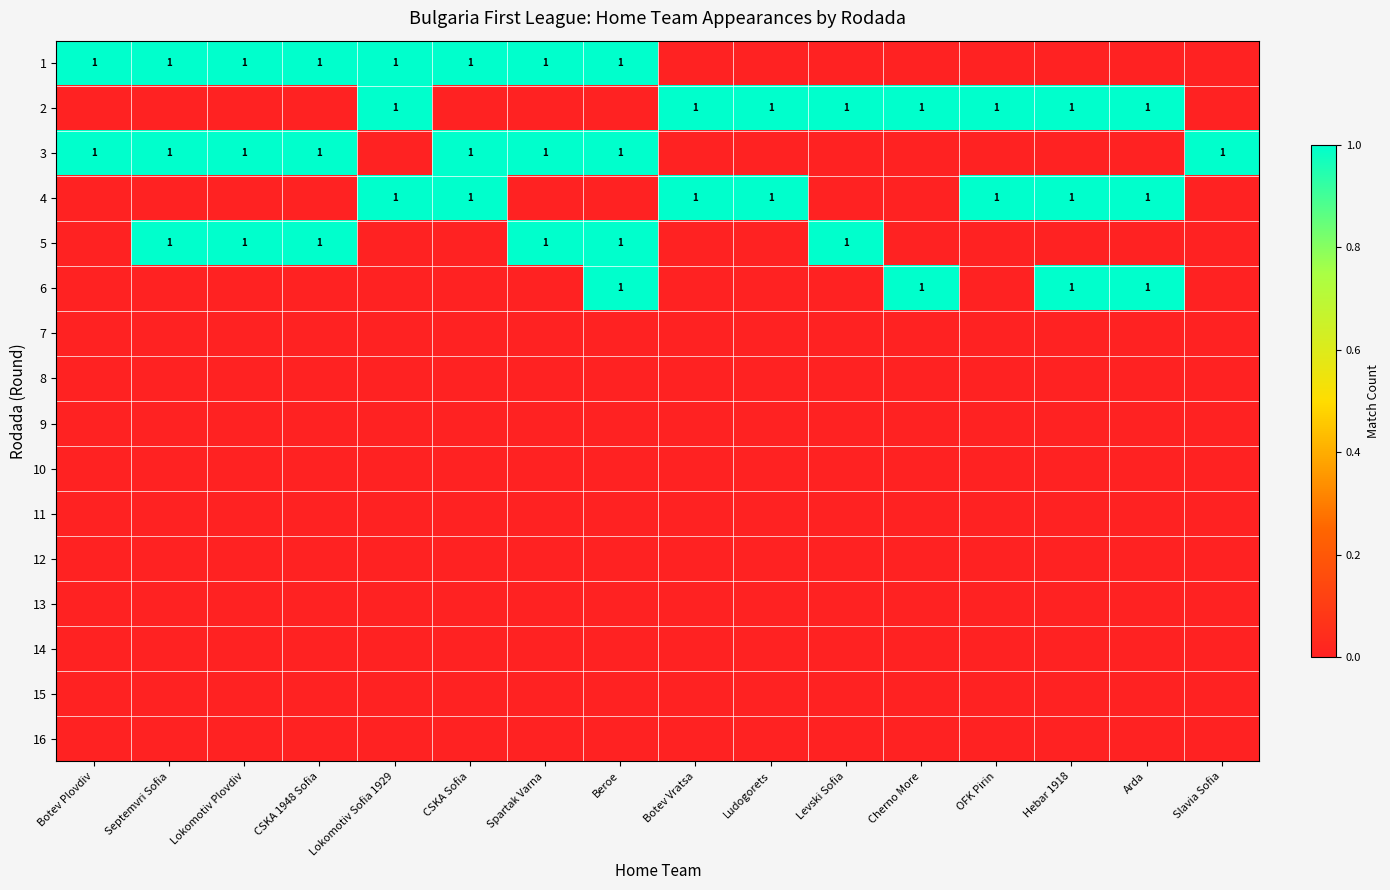

The 1 series shows 2 at Beroe. True or false?

False